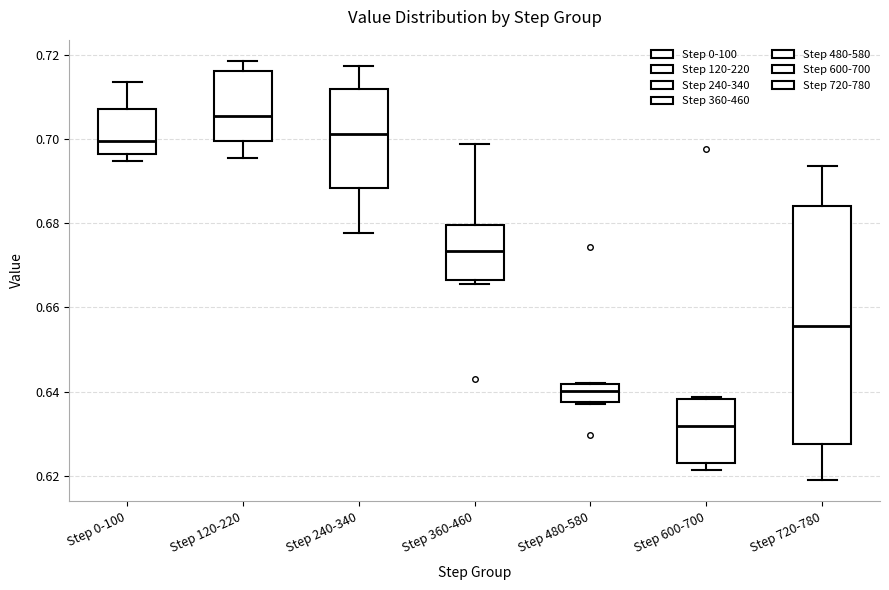

Reading left to right, read every box against the y-axis: the position of its median line, the range the box covers, and the ends of its whiskers. The values are not printed on the chart, so give them approximately, as read against the axis.

Step 0-100: median 0.700, box 0.696 to 0.708, whiskers 0.694 to 0.714
Step 120-220: median 0.706, box 0.700 to 0.716, whiskers 0.696 to 0.718
Step 240-340: median 0.702, box 0.688 to 0.712, whiskers 0.678 to 0.718
Step 360-460: median 0.674, box 0.666 to 0.680, whiskers 0.666 (just below the box's lower edge) to 0.698
Step 480-580: median 0.640, box 0.638 to 0.642, whiskers 0.638 to 0.642
Step 600-700: median 0.632, box 0.622 to 0.638, whiskers 0.622 (just below the box's lower edge) to 0.638
Step 720-780: median 0.656, box 0.628 to 0.684, whiskers 0.618 to 0.694